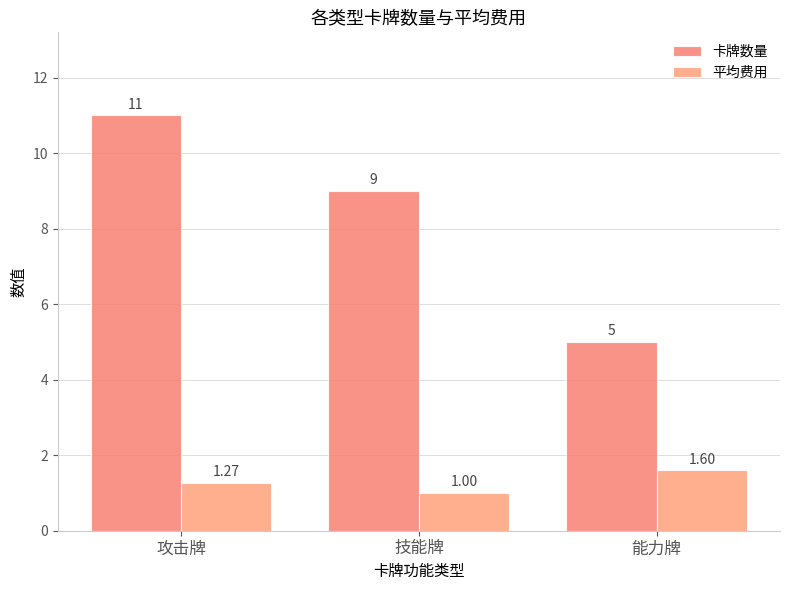

Which category has the highest value in the 卡牌数量 series?

攻击牌